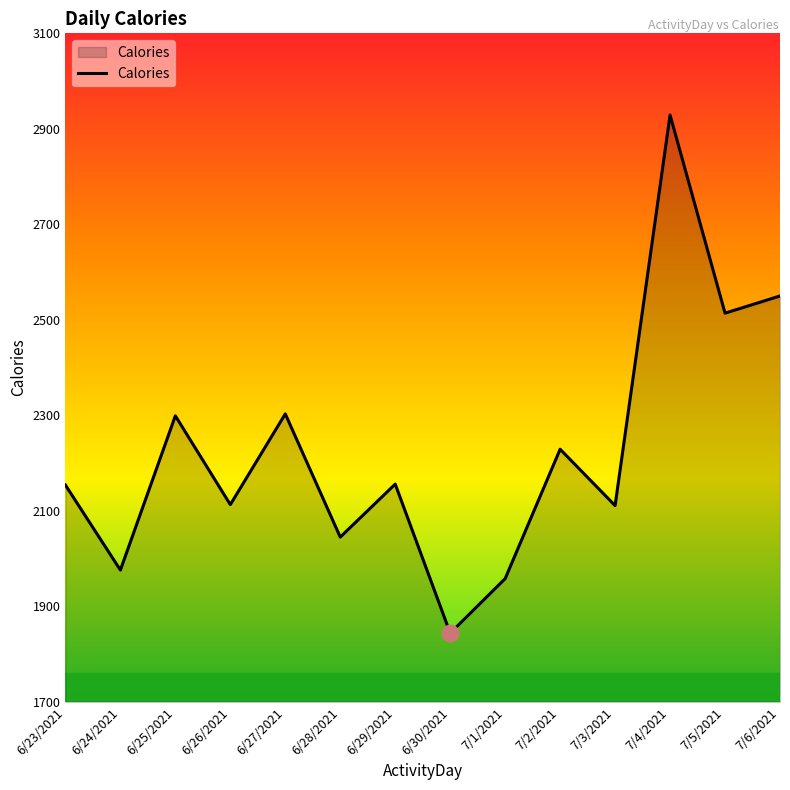

Read the value at 7/4/2021, to the nearest 50.

2950